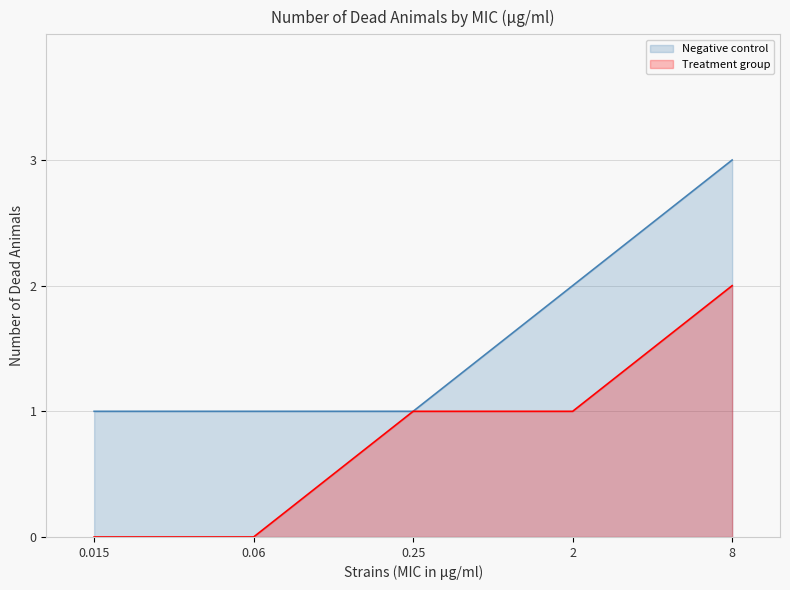

What is the maximum value for Treatment group?

2